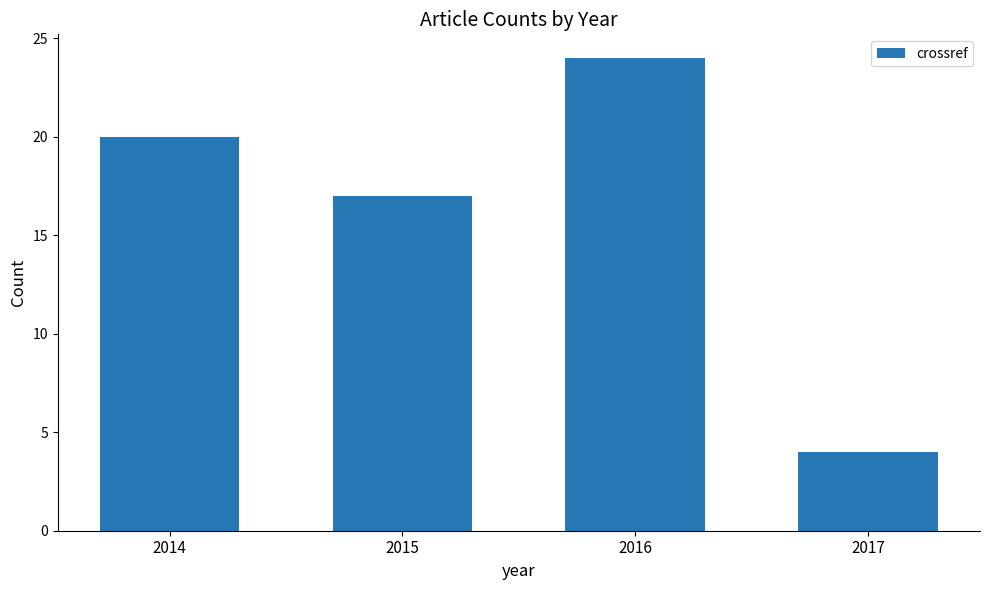

The value at 2017 is 1. True or false?

False